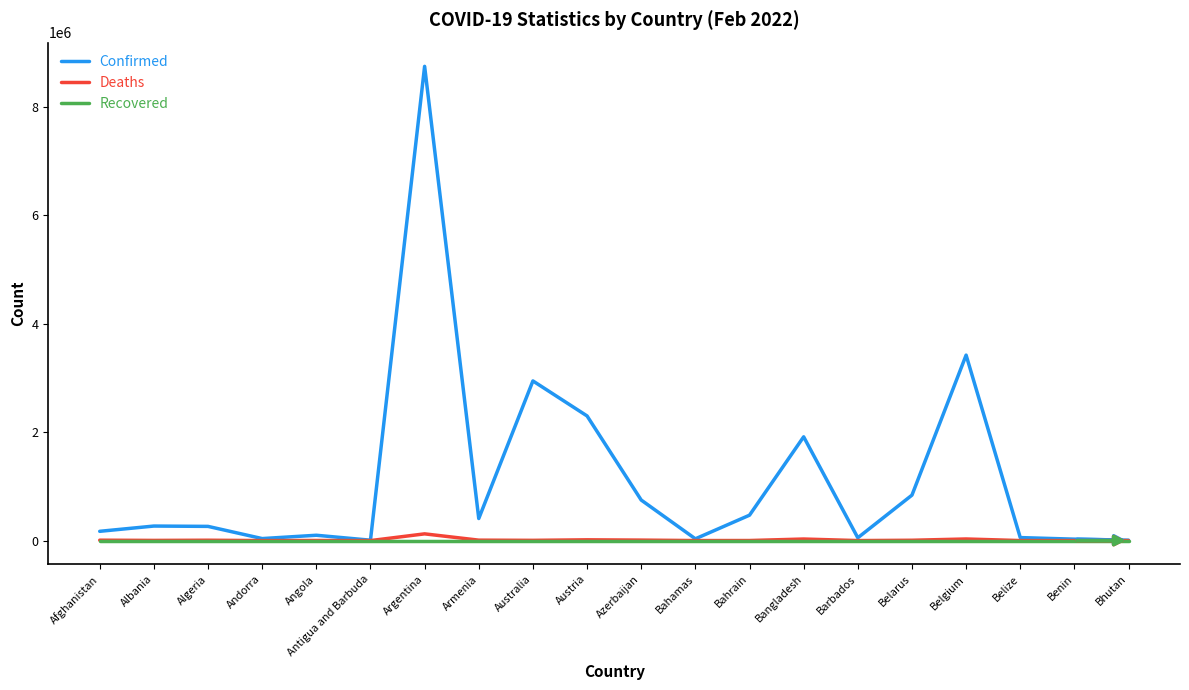

The value of Deaths at Azerbaijan is 9077. True or false?

True